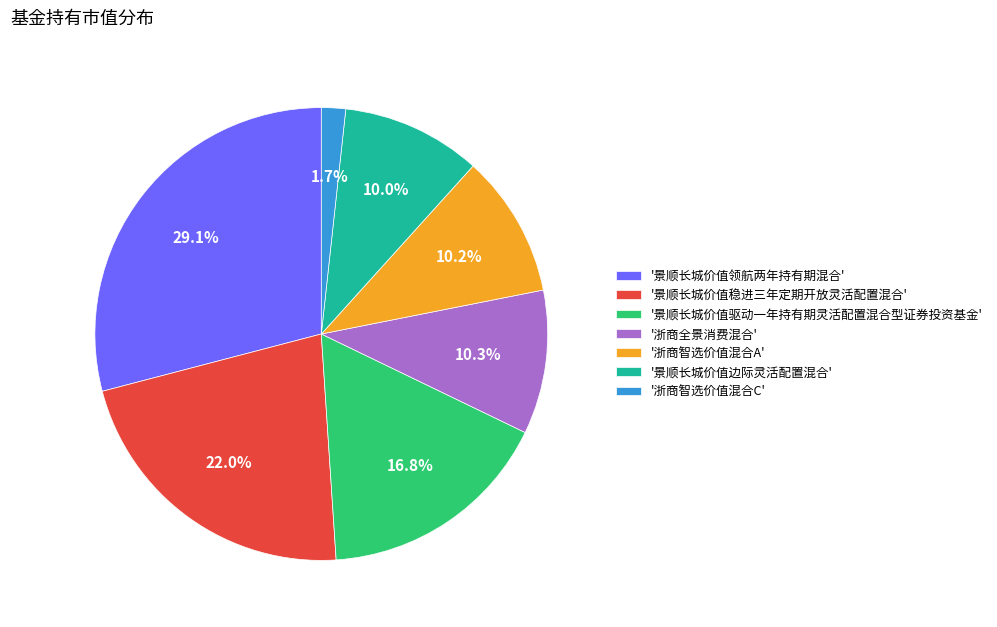

Which has a higher value, '浙商智选价值混合A' or '浙商智选价值混合C'?

'浙商智选价值混合A'